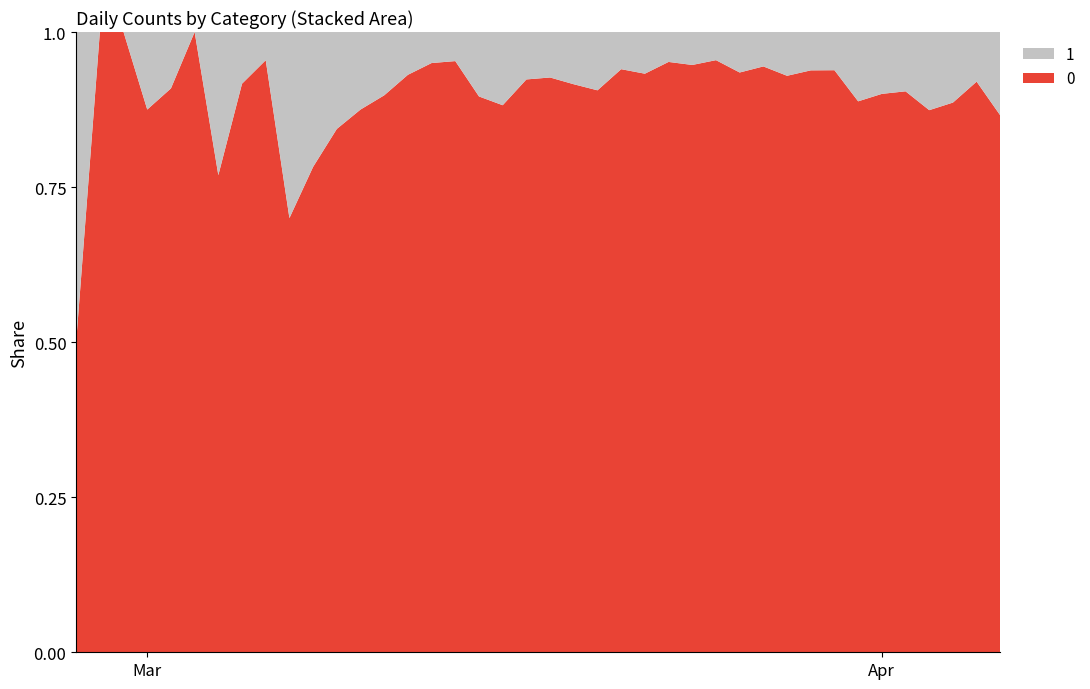

Reading left to right, what are all the values shown in this chart?

0: 2	4	1	7	10	8	10	11	21	7	18	27	28	44	54	76	61	69	142	145	177	261	241	204	236	454	428	442	444	562	303	258	442	310	316	350	340	187	230	328
1: 2	0	0	1	1	0	3	1	1	3	5	5	4	5	4	4	3	8	19	12	14	24	25	13	17	23	24	21	31	33	23	17	29	39	35	37	49	24	20	51